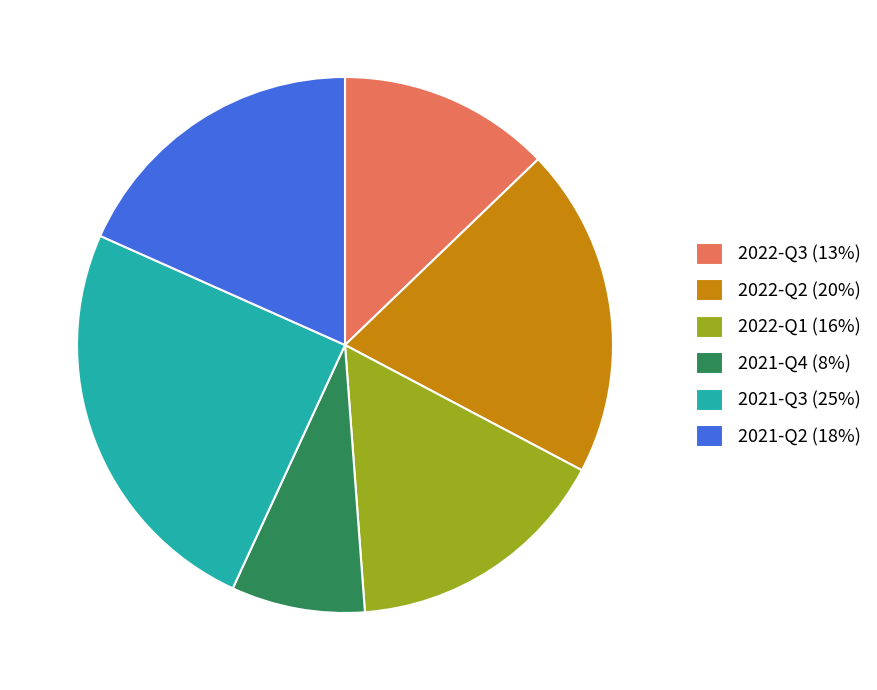

What is the ratio of the value at 2021-Q3 to the value at 2022-Q2?

1.2